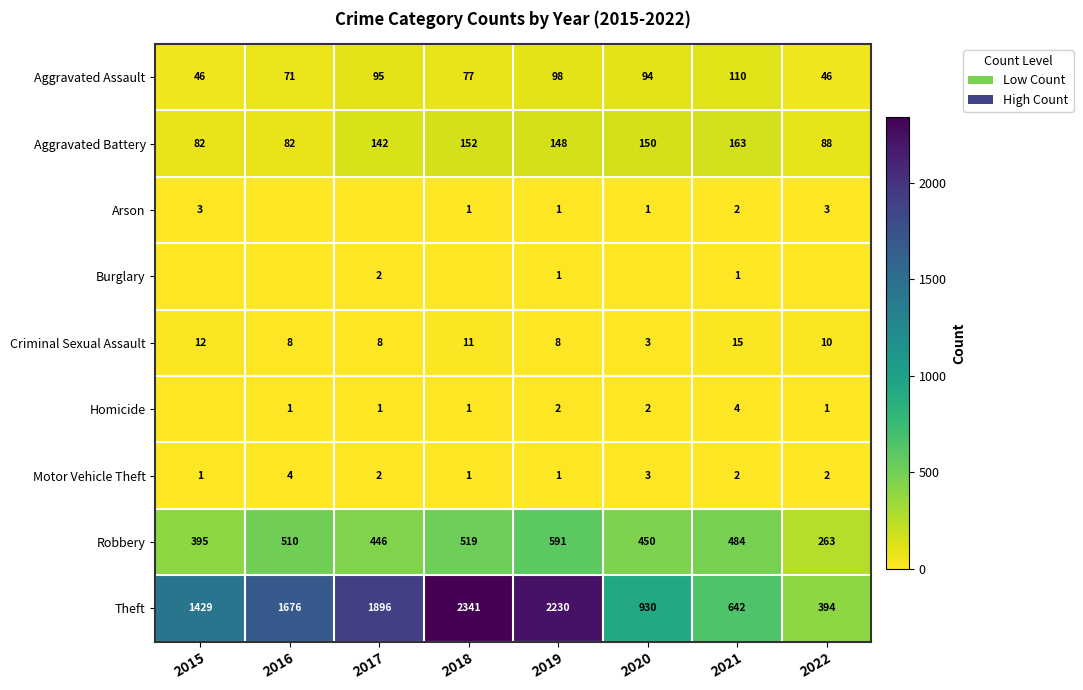

The Criminal Sexual Assault series shows 8 at 2019. True or false?

True